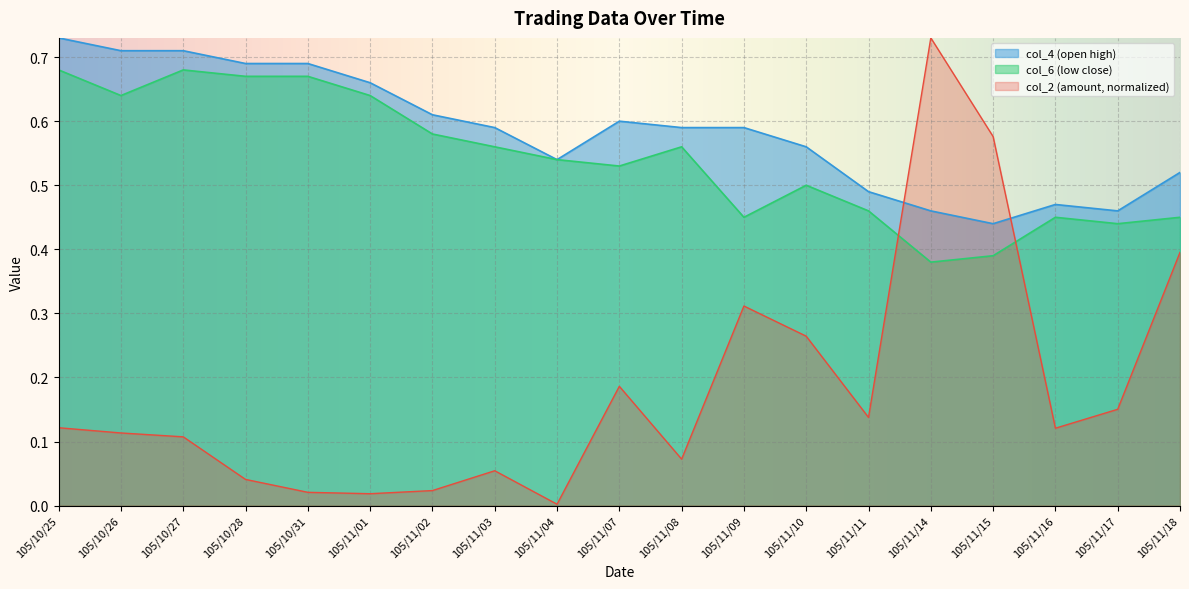

What position from the right is 105/11/14?

5